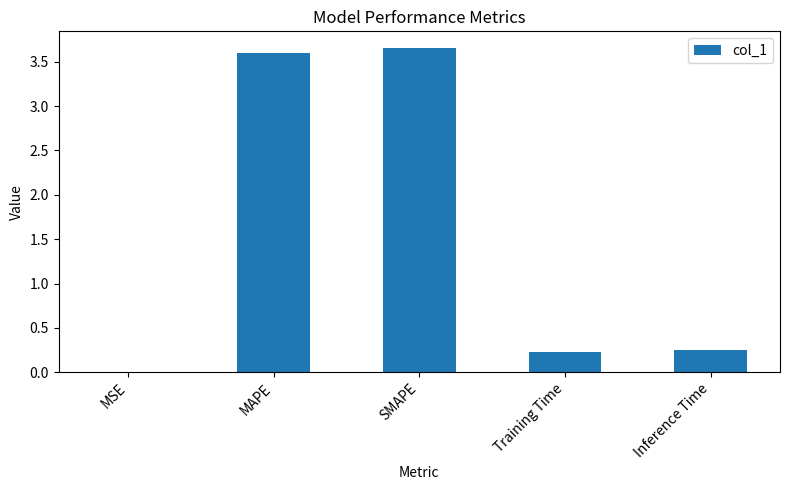

What is the sum of the values at SMAPE and Training Time?

3.9